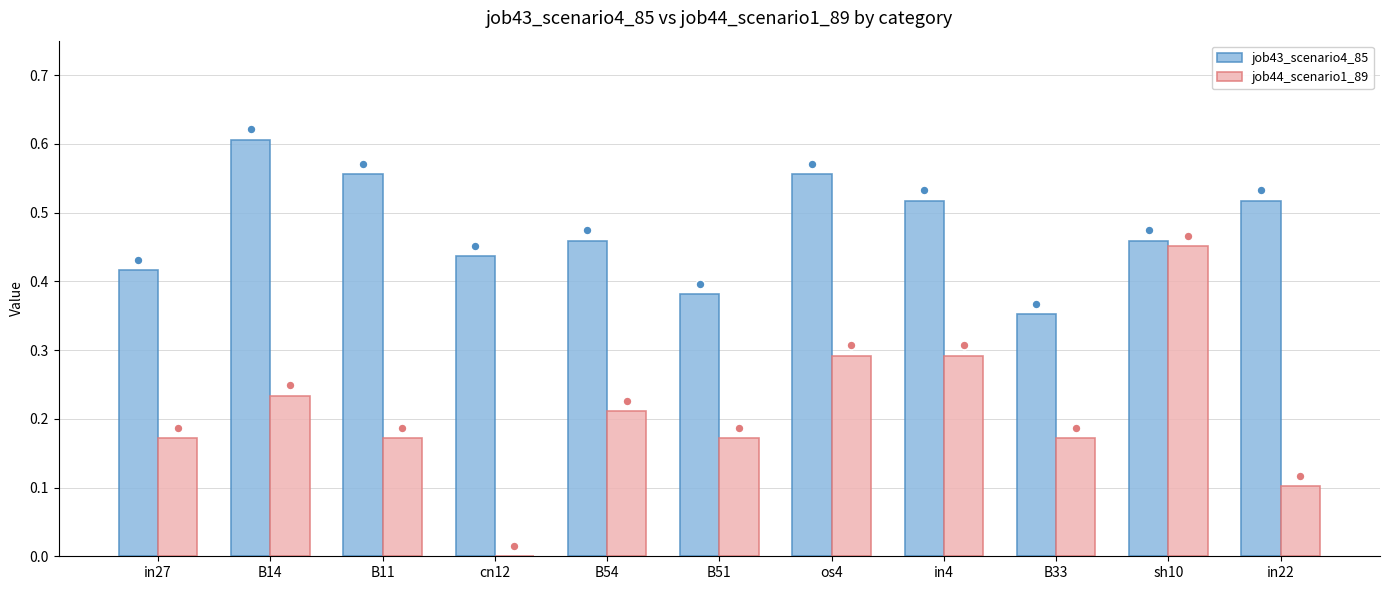

Which series has the largest total across all categories?

job43_scenario4_85